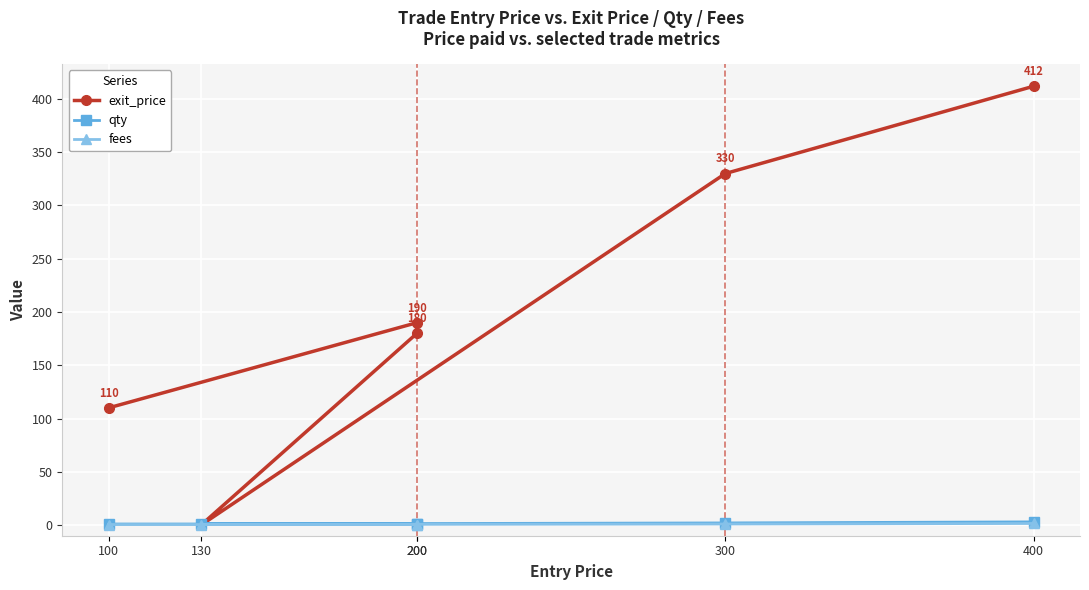

What is the difference between the maximum and minimum values in the exit_price series?

412.0